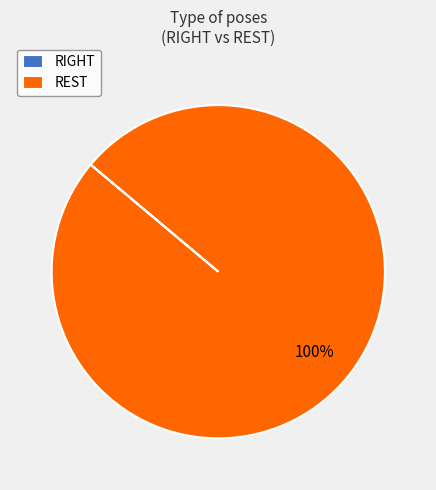

What percentage is the REST slice, to the nearest percent?

100%